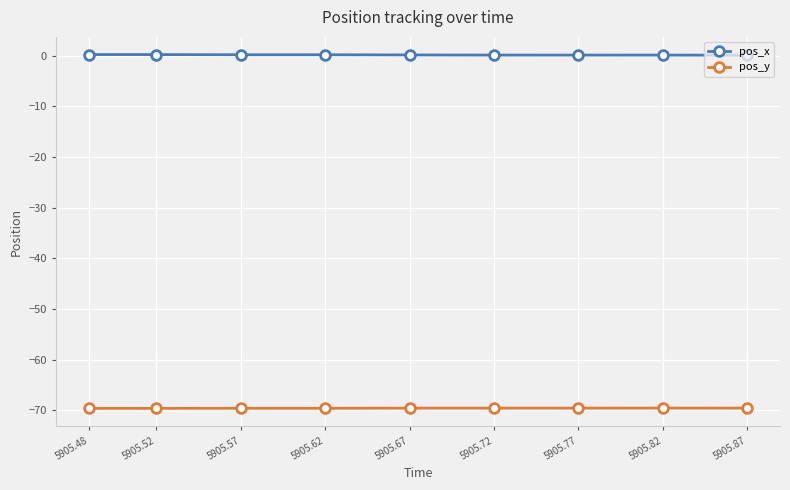

Is the value of pos_y at 5905.48 greater than the value of pos_x at 5905.52?

No